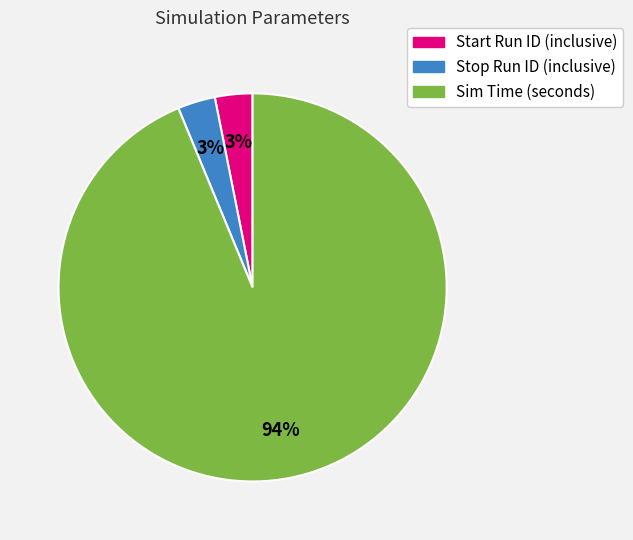

Which has a higher value, Sim Time (seconds) or Stop Run ID (inclusive)?

Sim Time (seconds)